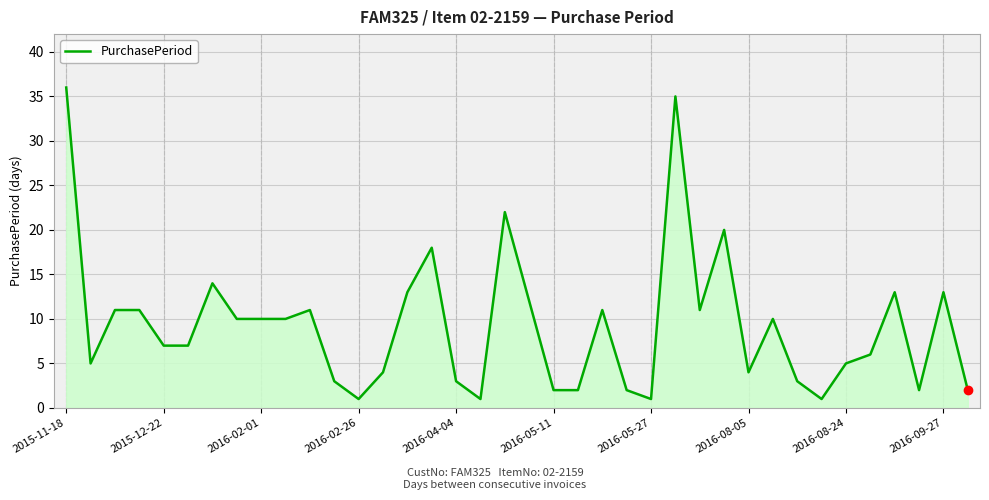

What is the maximum value shown in the chart?

36